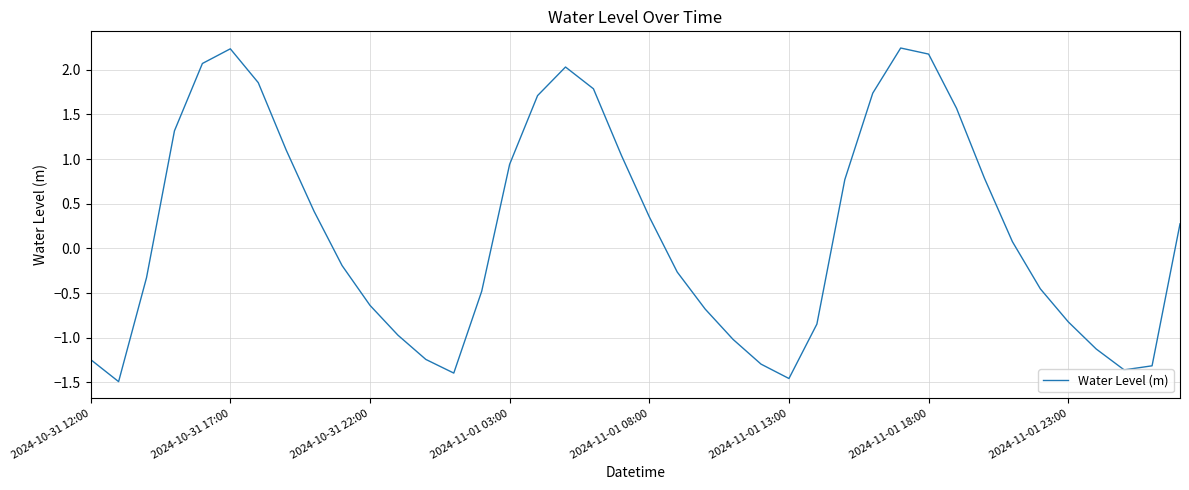

Is this an area chart (filled region under the line)?

No